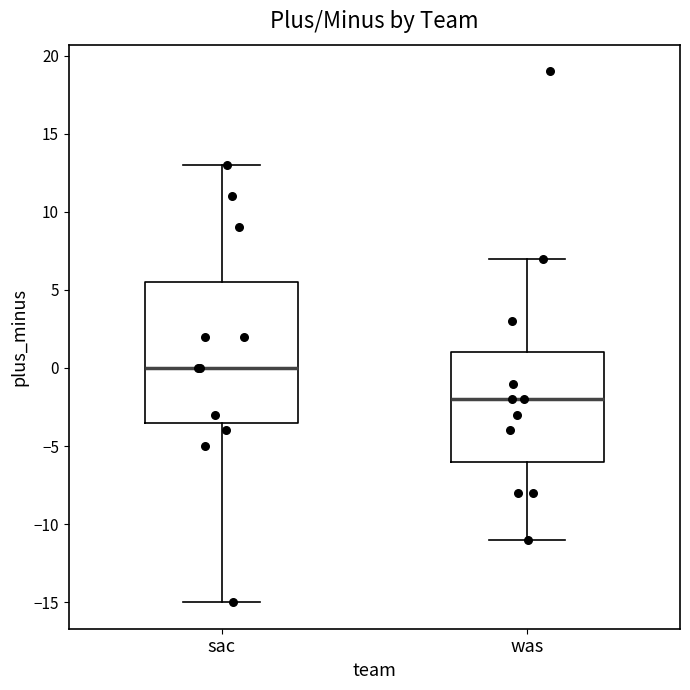

Where is the upper edge of the box for was on the y-axis? The values are not printed on the chart, so give them approximately, as read against the axis.

1.0